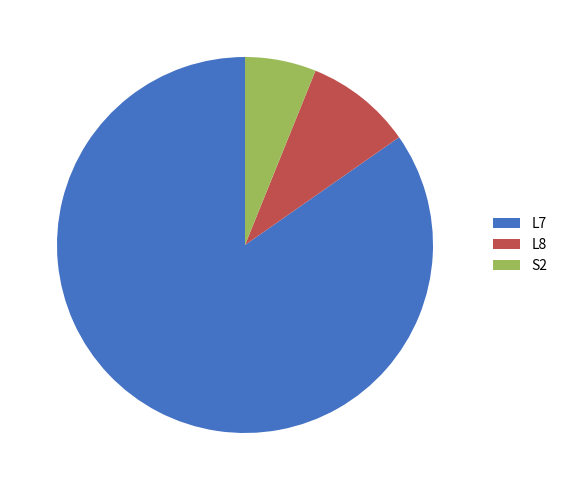

Which has a higher value, L7 or S2?

L7